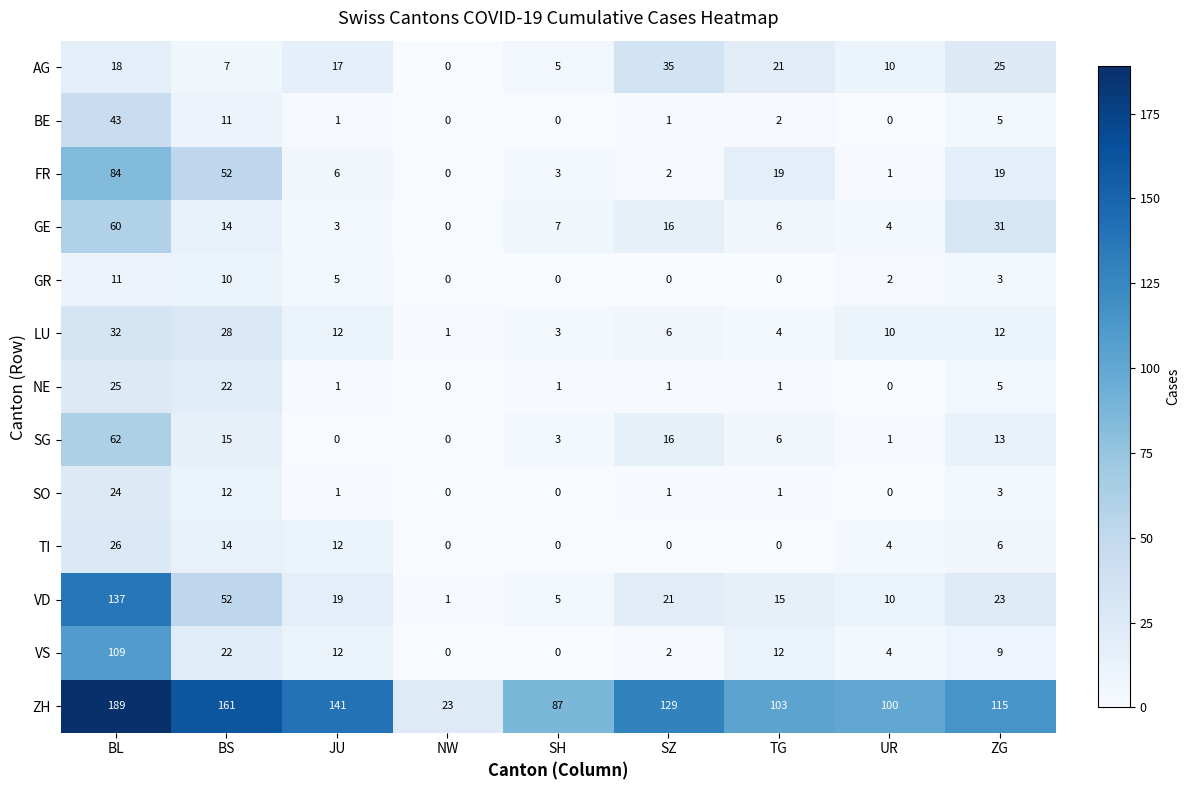

How many categories are shown in the chart?

9